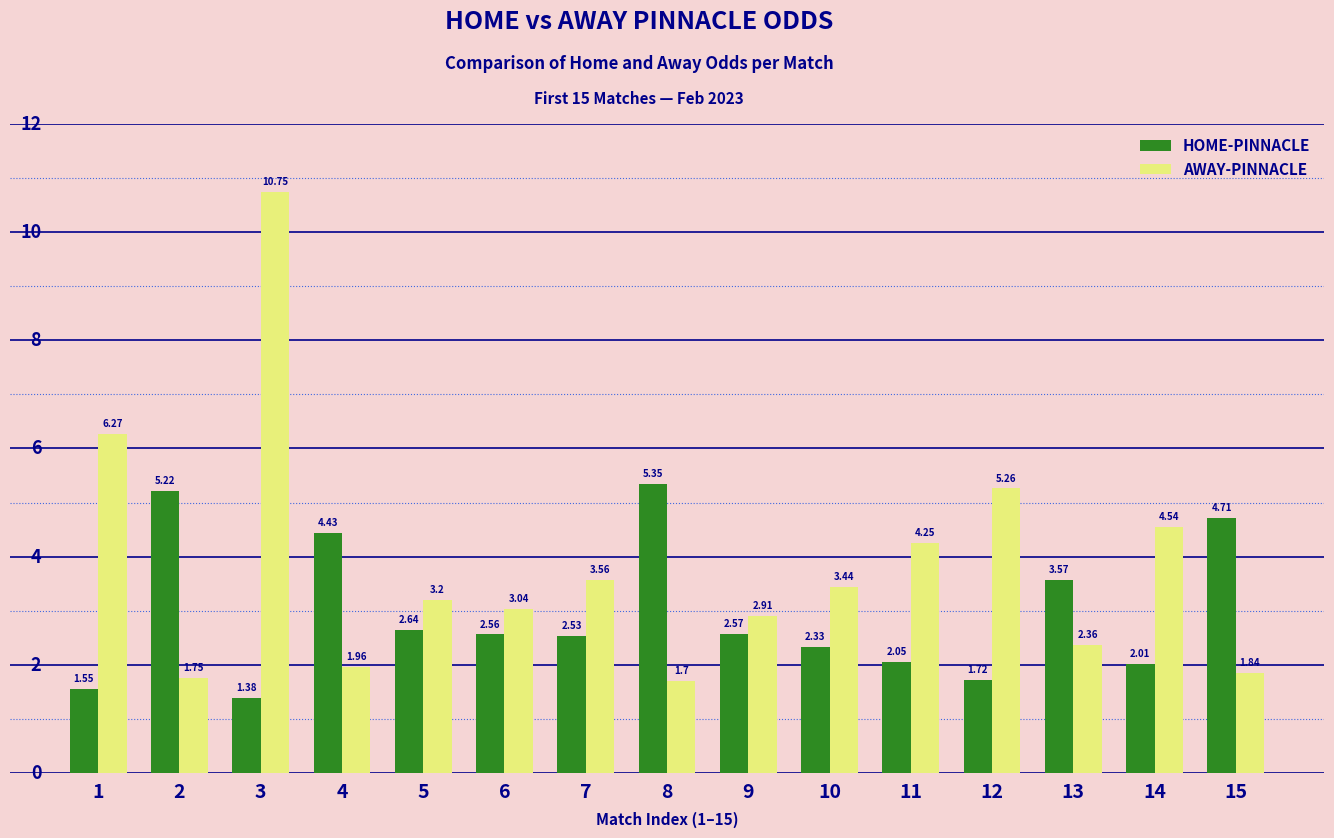

What is the difference between the maximum and minimum values in the HOME-PINNACLE series?

4.0